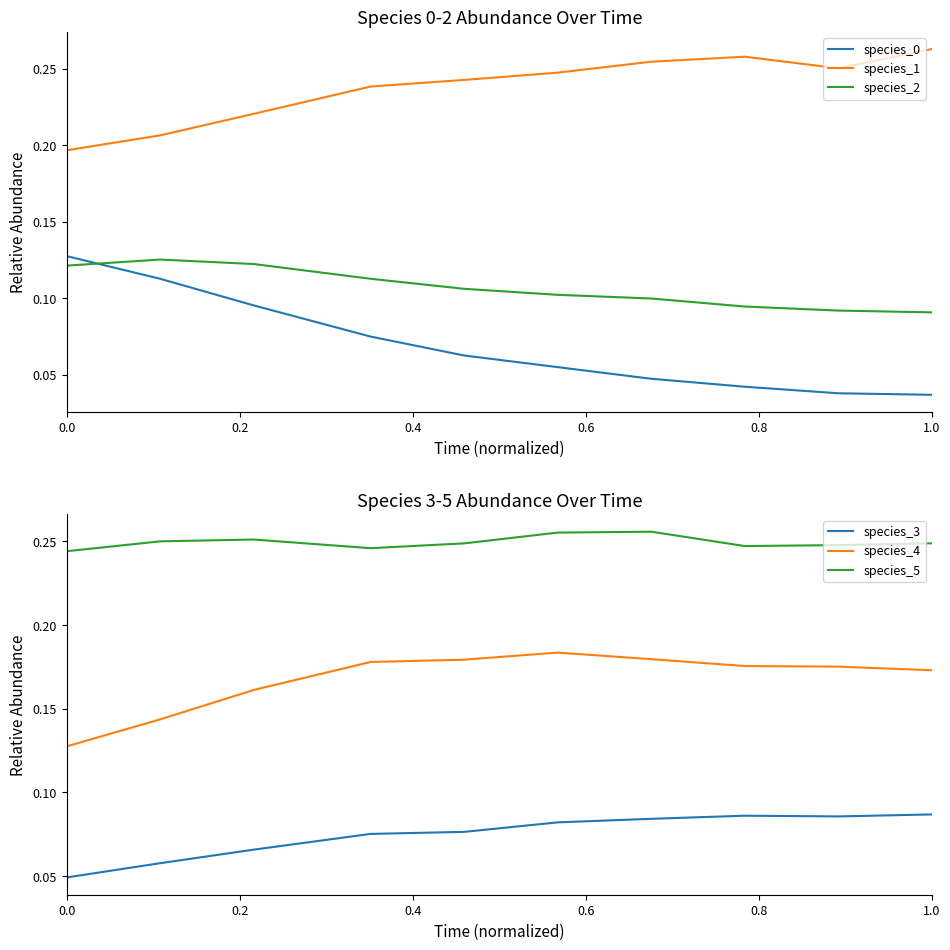

List the series in order of their peak value, lowest first.

species_3, species_2, species_0, species_4, species_5, species_1